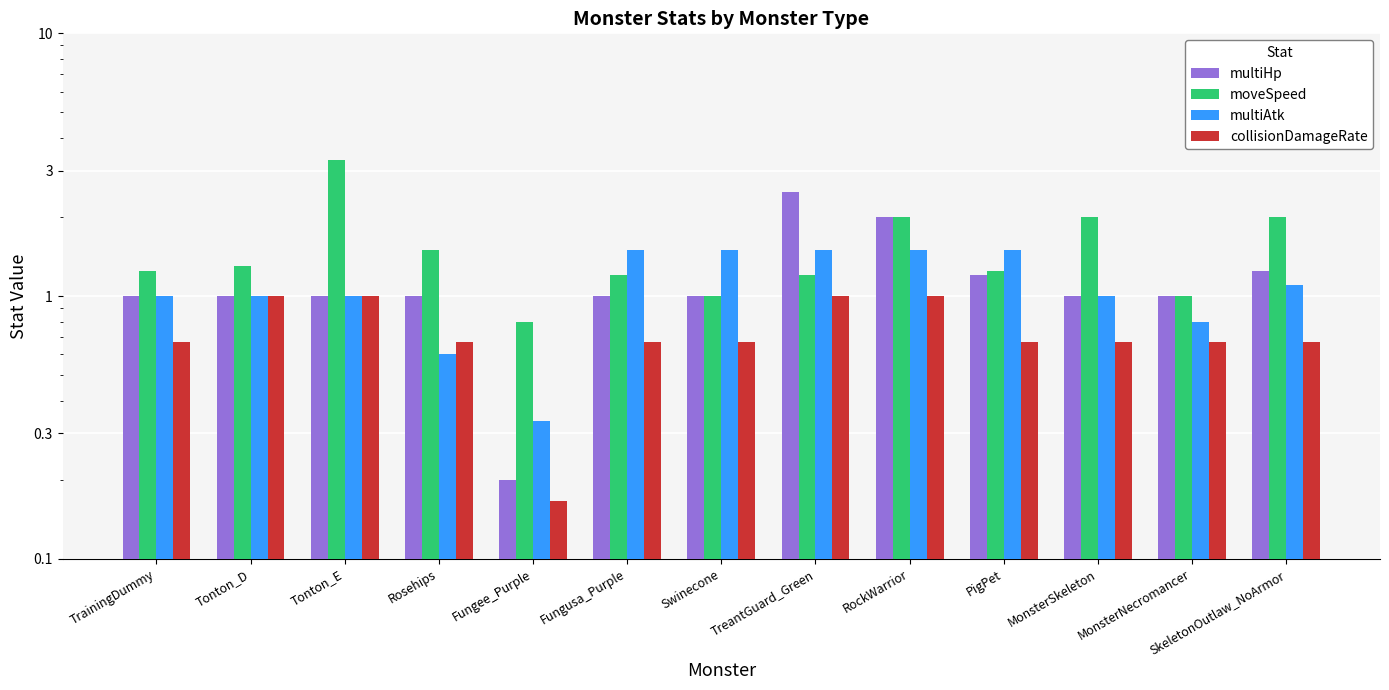

Is the value of multiAtk at TreantGuard_Green greater than the value of multiHp at RockWarrior?

No